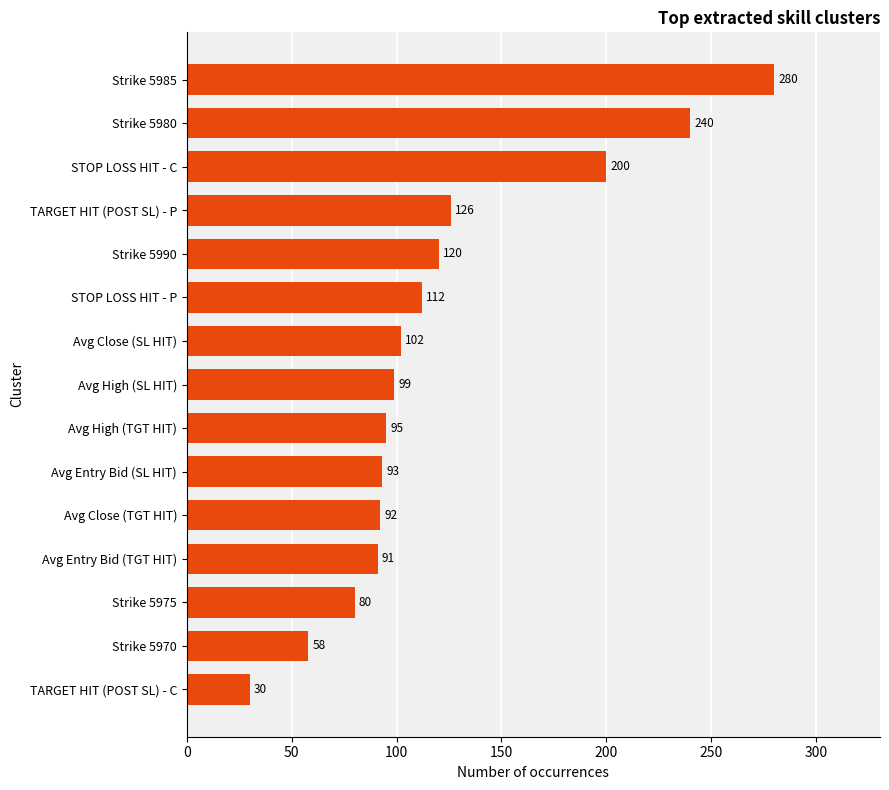

The value at TARGET HIT (POST SL) - P is 126. True or false?

True